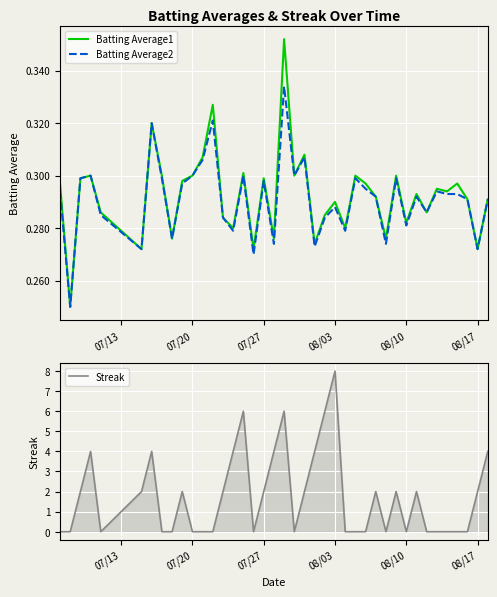

What are all the series names shown in the legend?

Batting Average1, Batting Average2, Streak